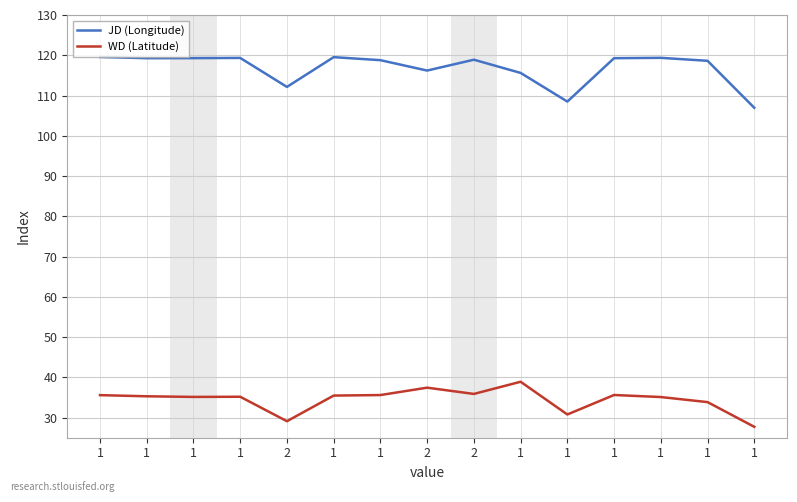

Does the chart have visible grid lines?

Yes